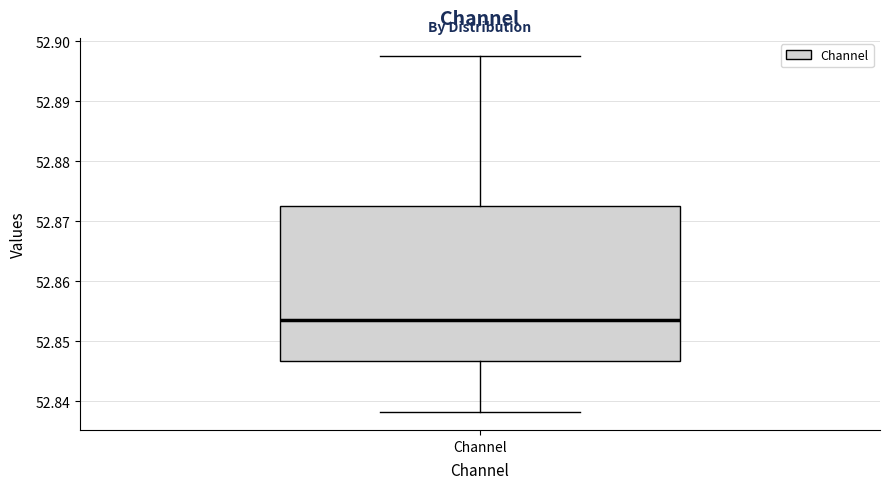

Where does the lower whisker of the box for Channel end on the y-axis? The values are not printed on the chart, so give them approximately, as read against the axis.

52.838